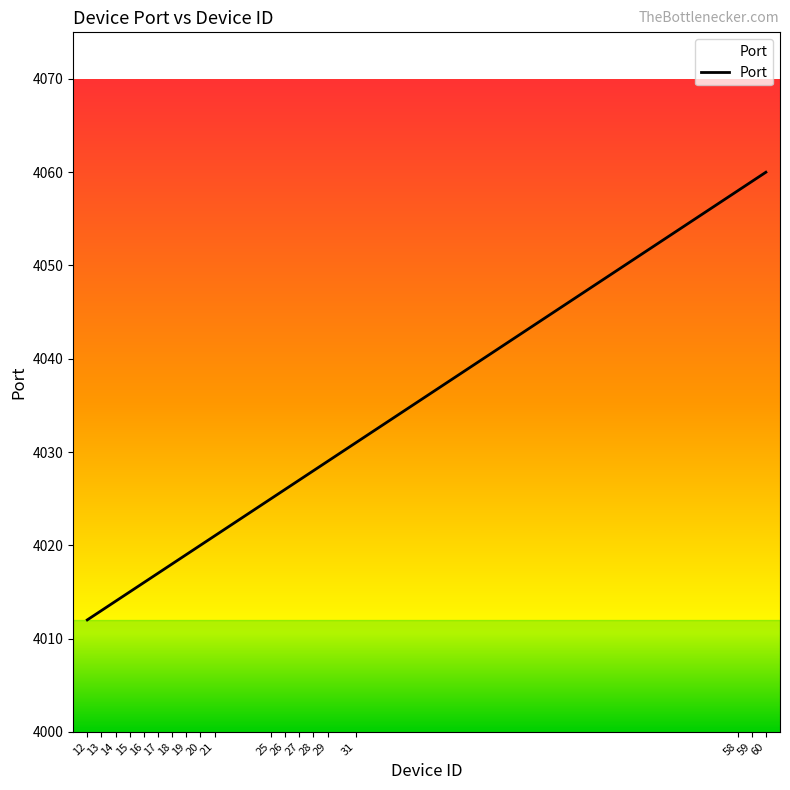

At which label is the value closest to 4036?

31